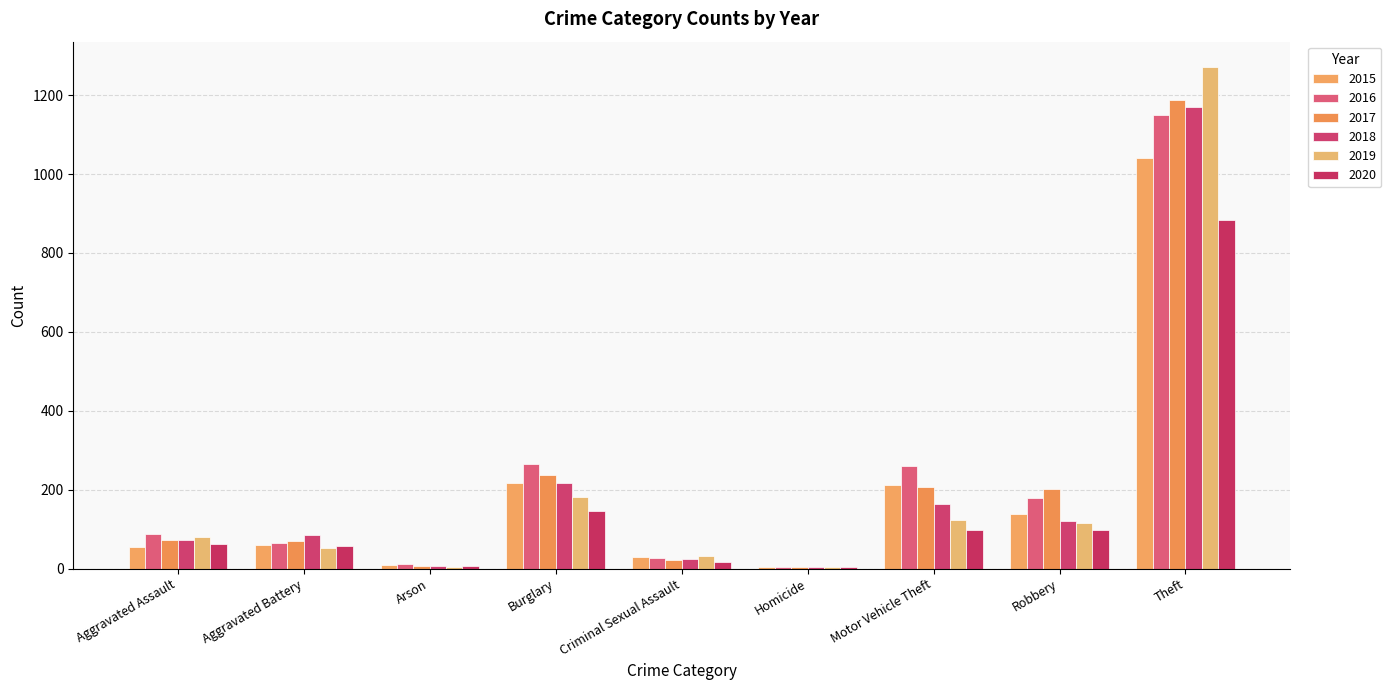

Reading left to right, transcribe all the data shown in this chart.

2015: 56	60	10	216	29	5	212	139	1041
2016: 88	66	12	266	26	4	259	178	1151
2017: 72	71	7	237	22	4	208	202	1188
2018: 72	86	7	218	24	4	163	121	1170
2019: 80	53	5	182	31	4	123	116	1272
2020: 62	57	7	146	16	5	99	97	884